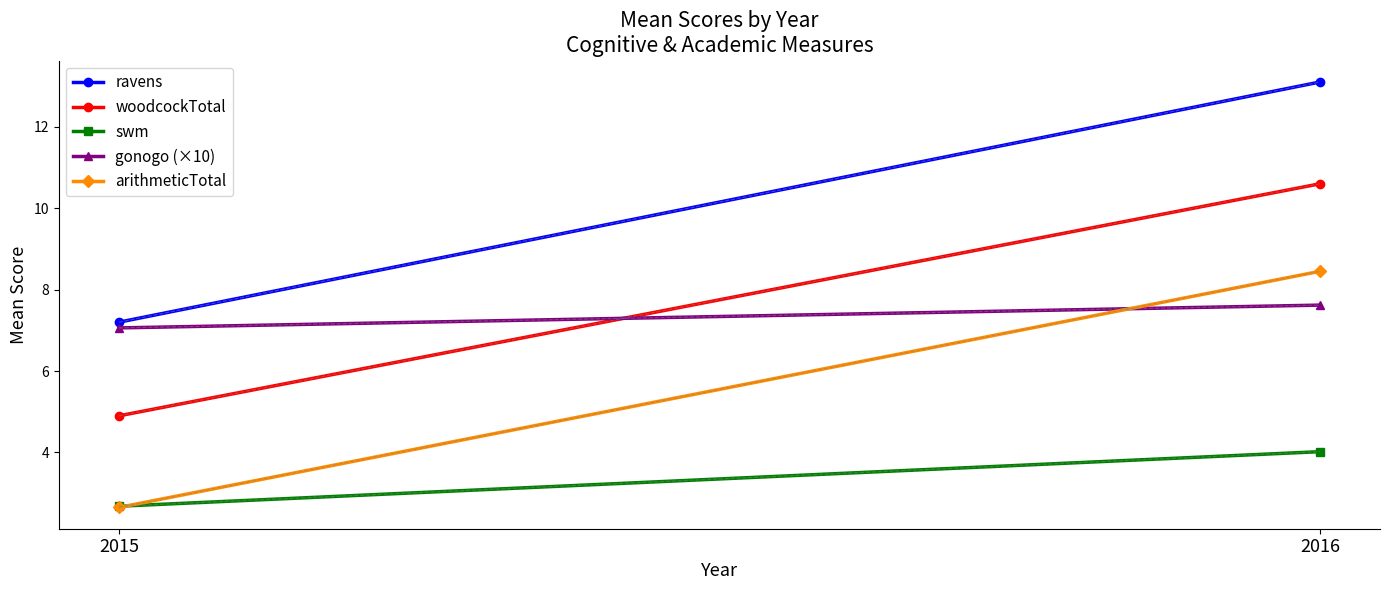

What is the value of the gonogo (×10) point at the 2nd from the left?

7.6